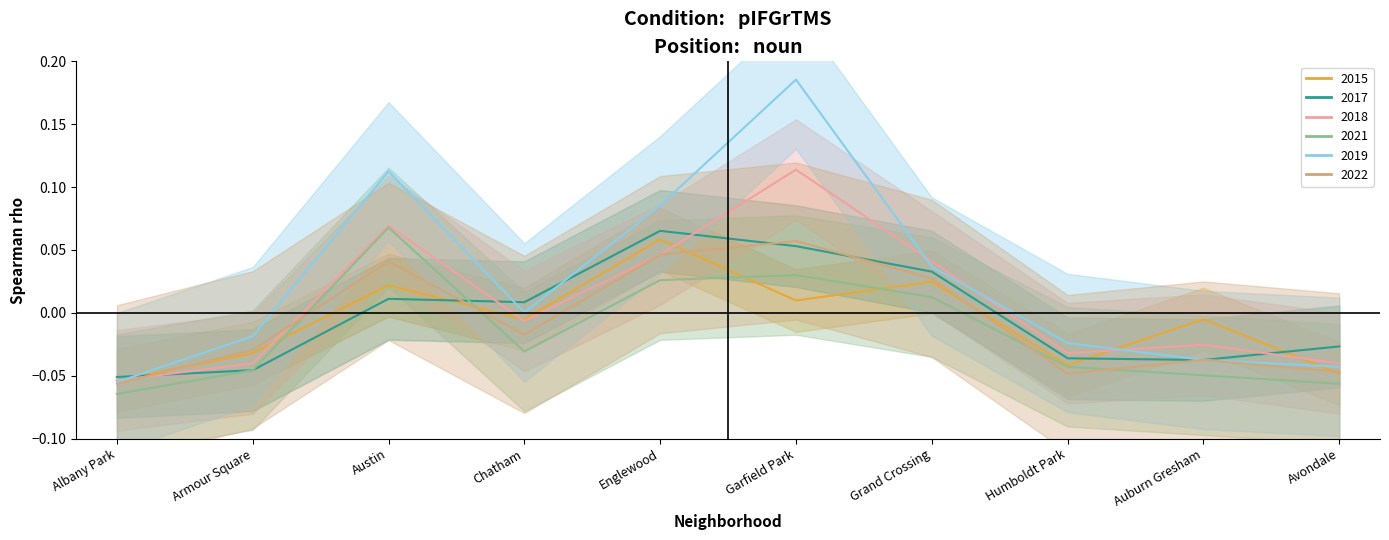

Which series ends up on top after the final intersection of 2017 and 2019?

2019